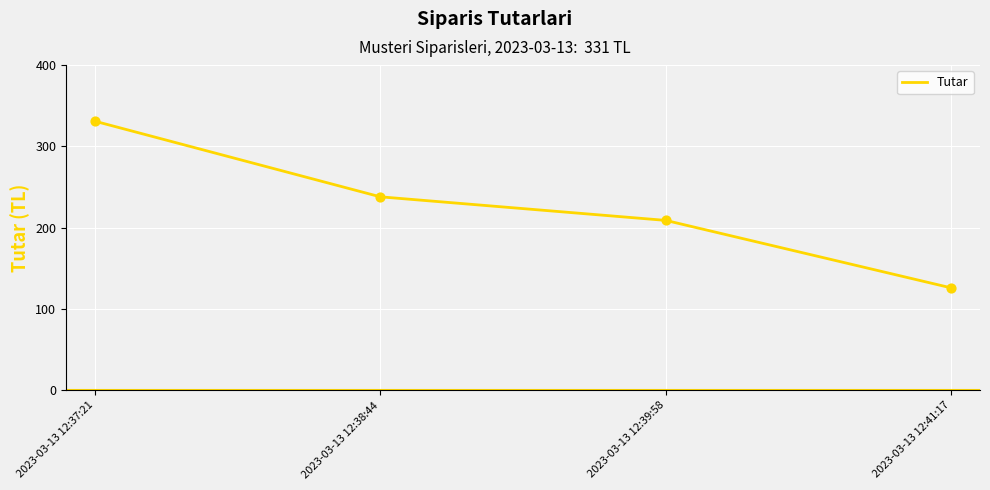

What is the change in value from 2023-03-13 12:37:21 to 2023-03-13 12:41:17?

-205